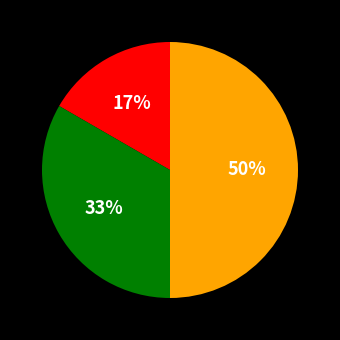

How many slices are in this pie chart?

3